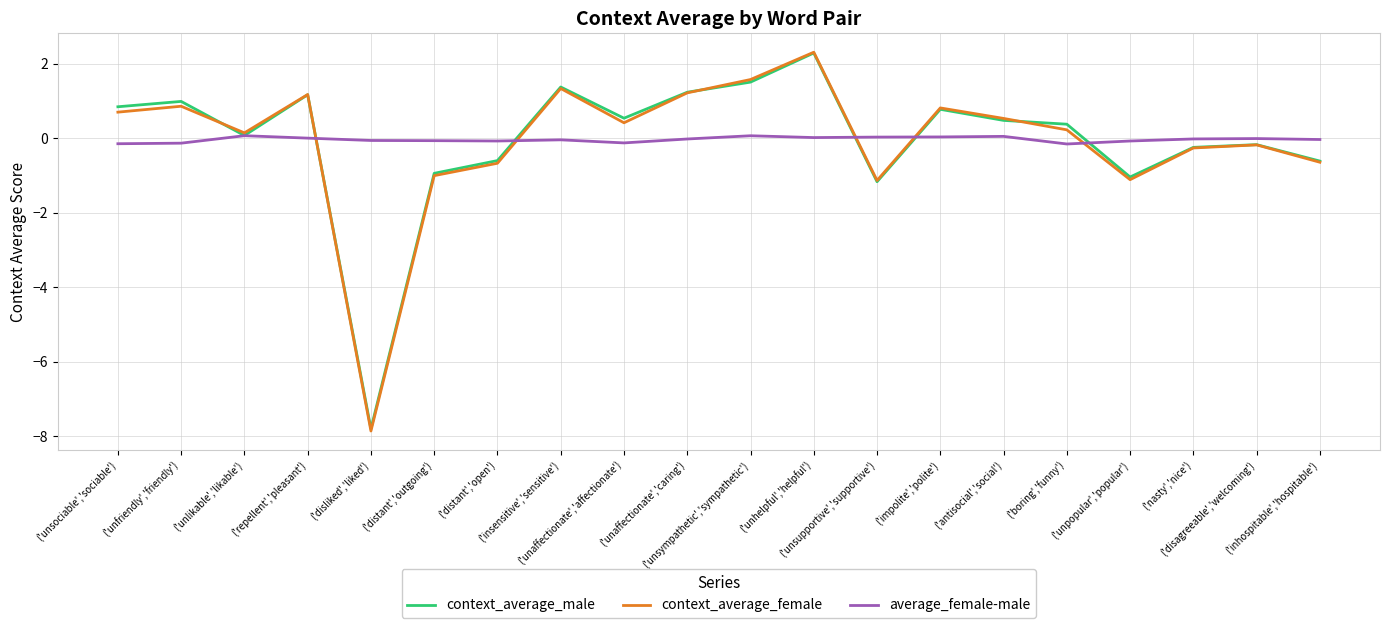

Which category has the highest value across all series?

('unhelpful','helpful')